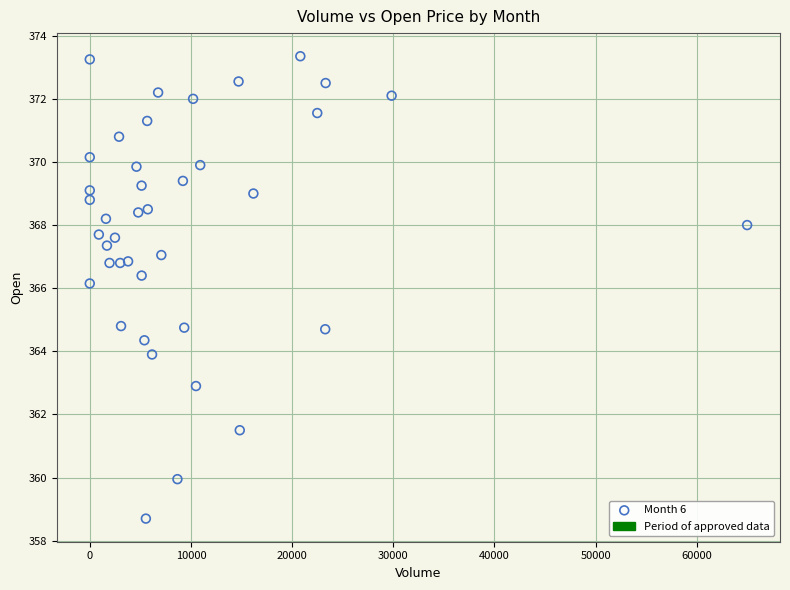

What is the range of Y values (max minus min)?

14.6